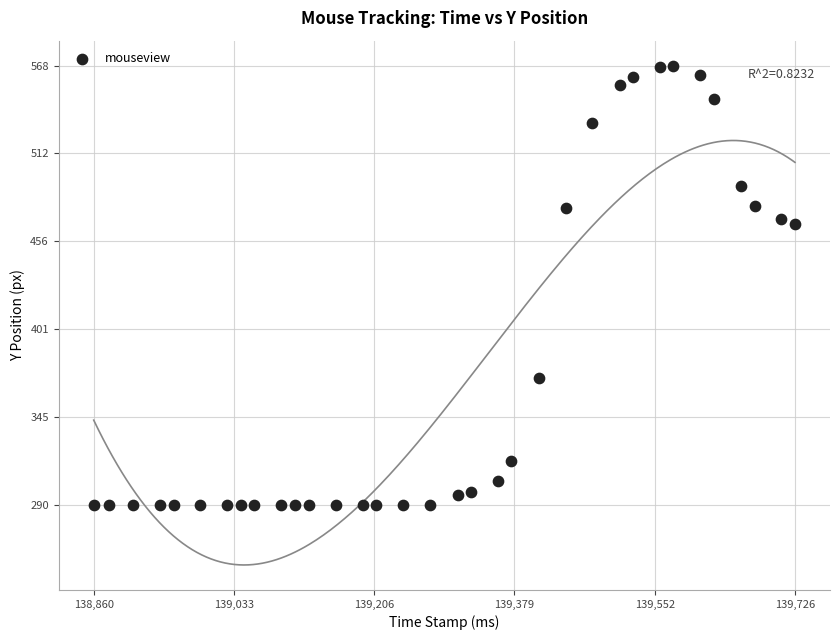

What is the range of Y values (max minus min)?

278